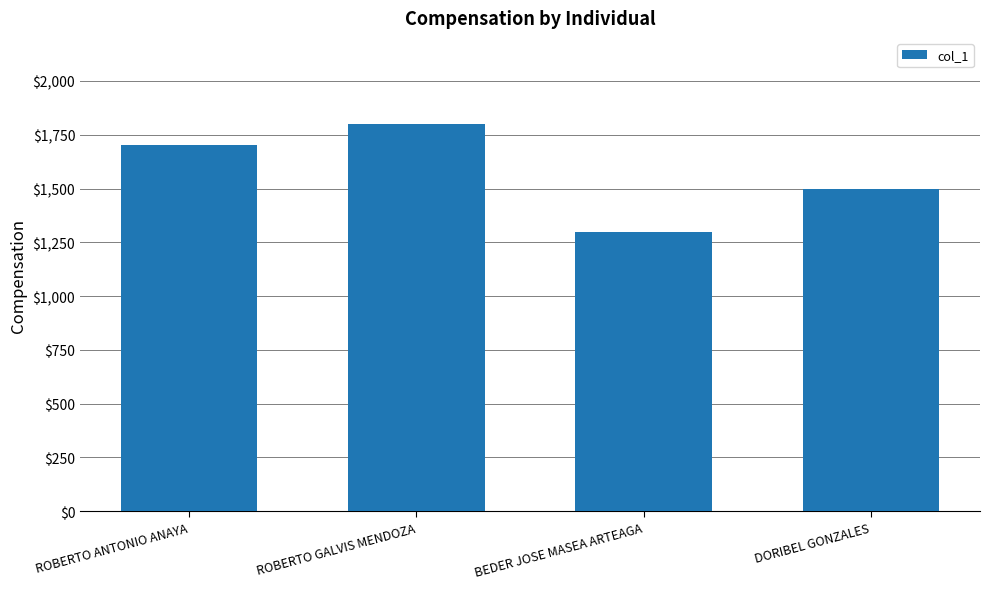

Which label corresponds to the smallest value in the chart?

BEDER JOSE MASEA ARTEAGA